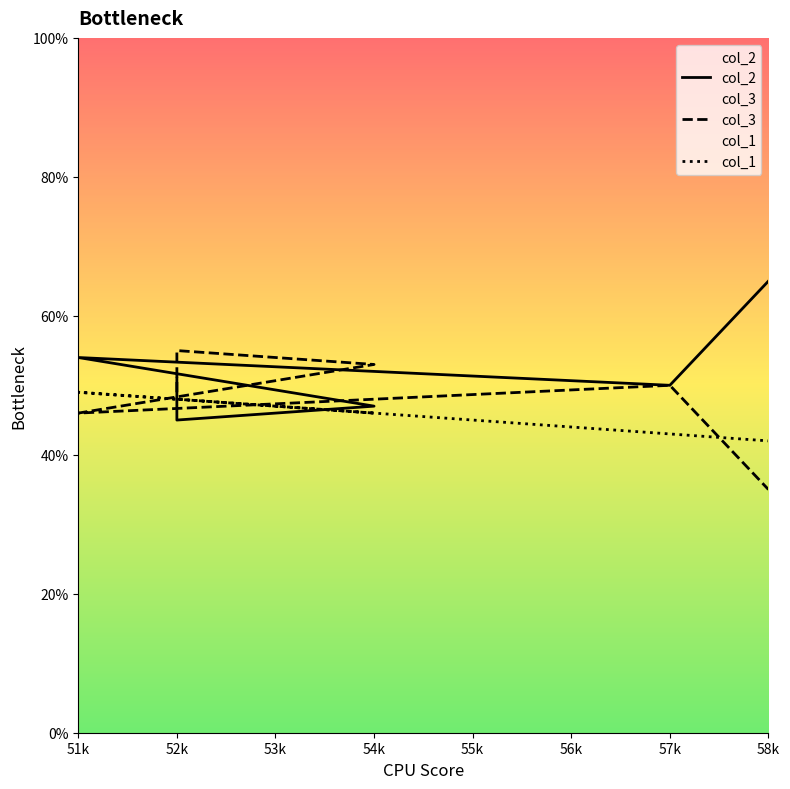

Which series has the widest spread of values?

col_2